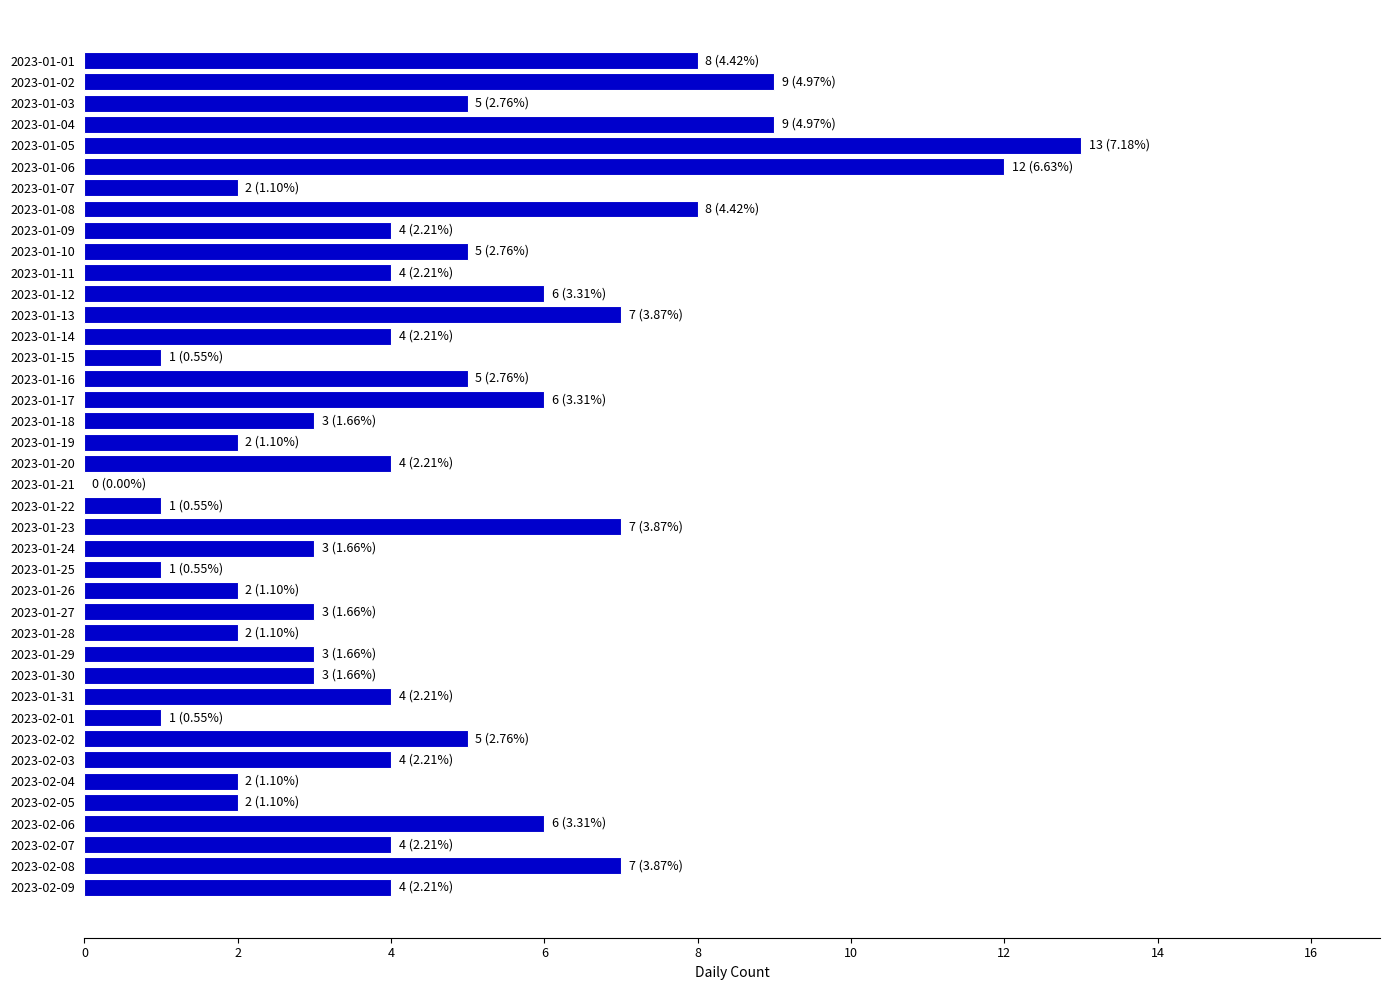

Count the number of categories in the chart.

40